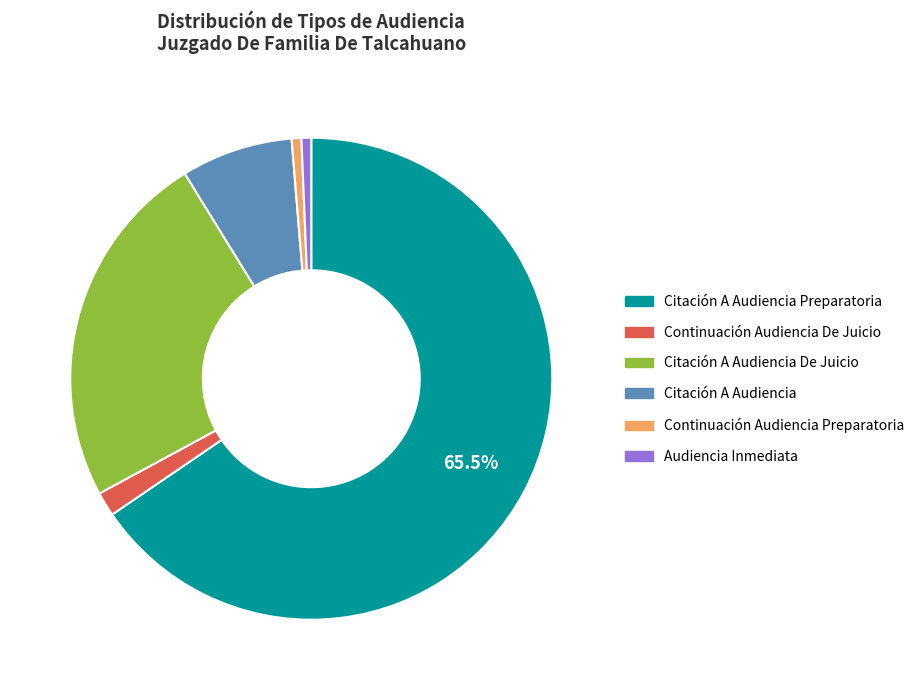

Is there any slice that represents more than half of the pie?

Yes